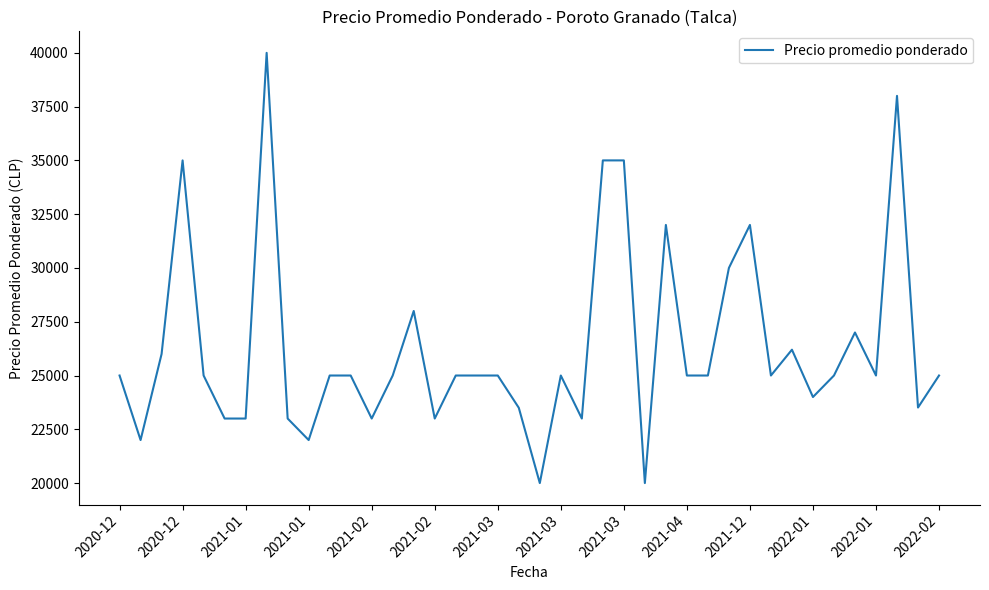

What is the minimum value shown in the chart?

20000